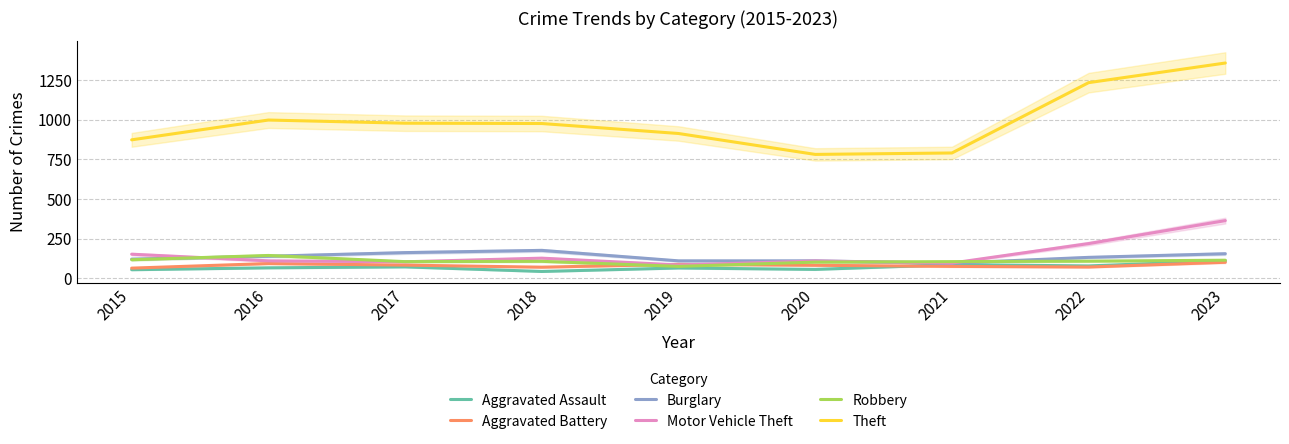

What is the difference between the maximum and second lowest values in the Motor Vehicle Theft series?

268